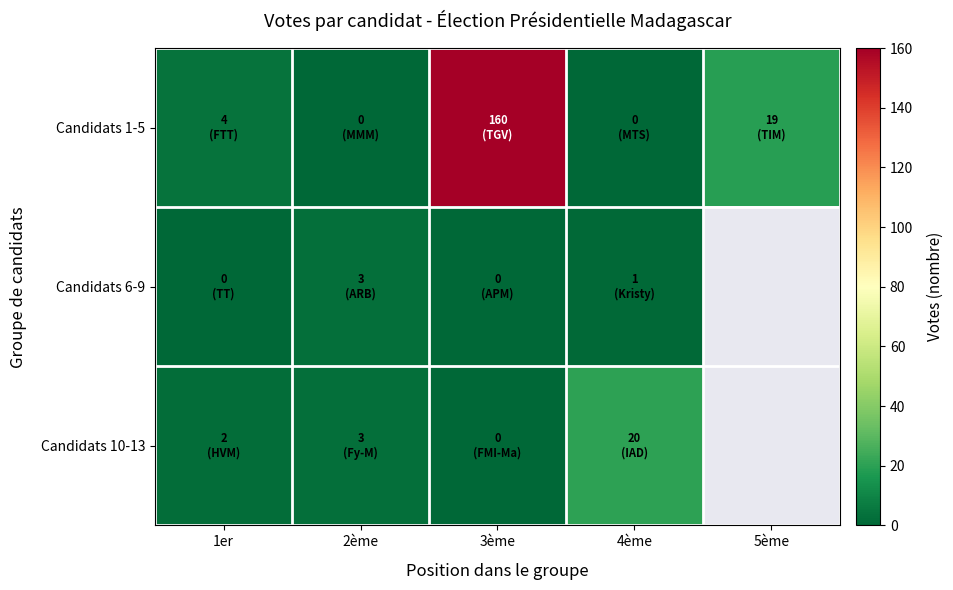

Is the value of Candidats 10-13 at 3ème greater than the value of Candidats 1-5 at 3ème?

No